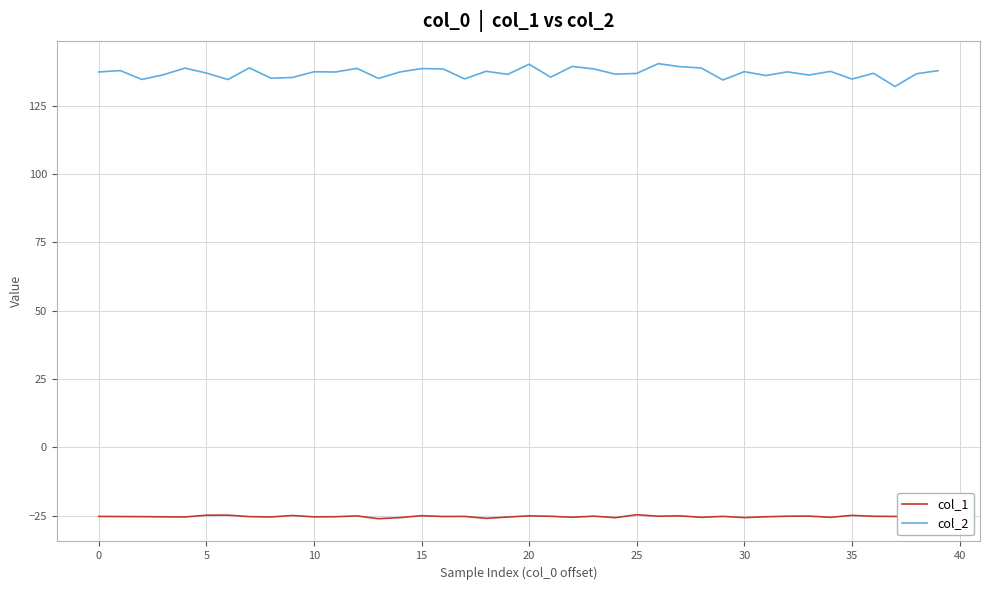

True or false: col_1 and col_2 intersect in this chart.

False